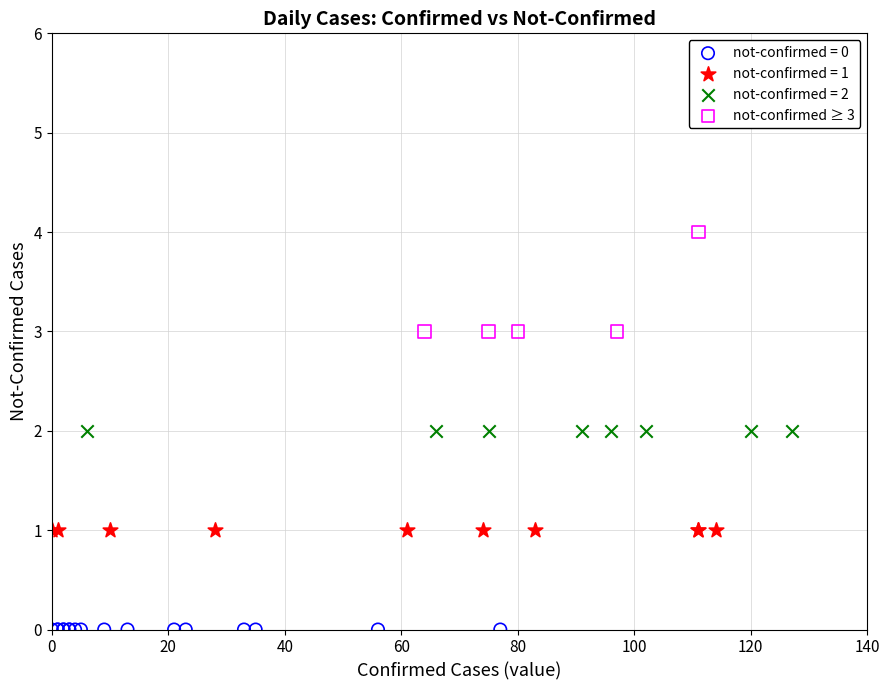

Which series reaches the minimum Y coordinate?

not-confirmed = 0